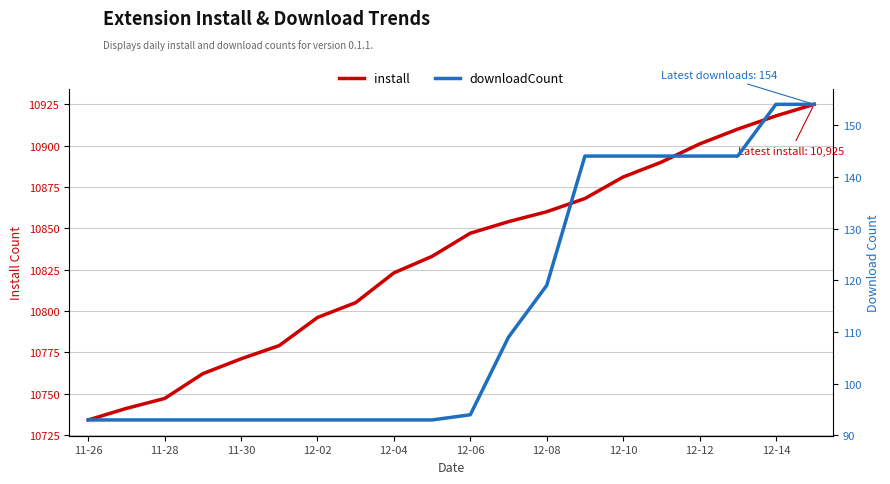

Which category has the lowest value in the downloadCount series?

11-26